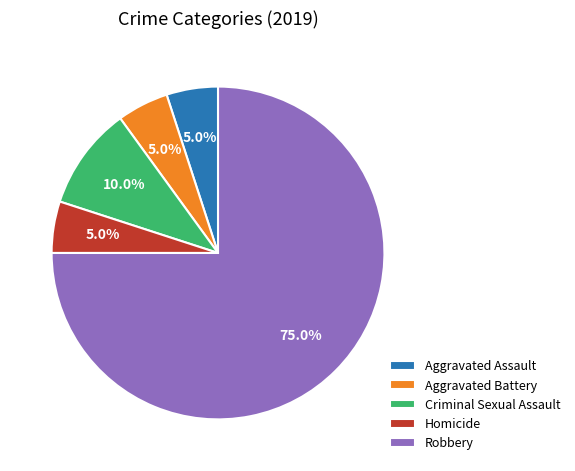

Which slice represents more than half of the pie?

Robbery